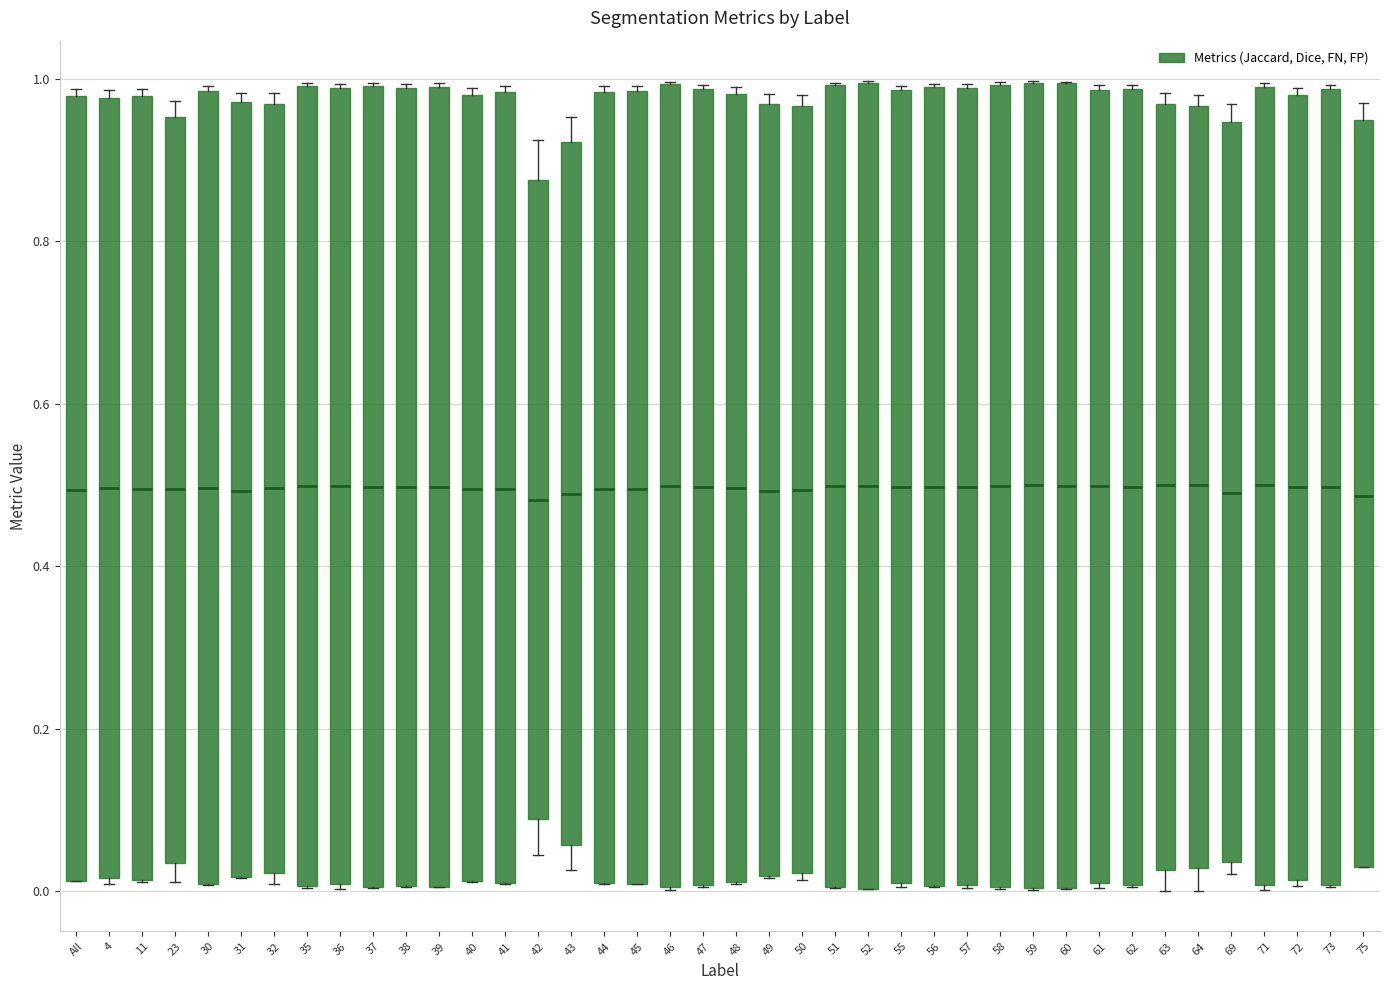

Reading left to right, read every box against the y-axis: the position of its median line, the range the box covers, and the ends of its whiskers. The values are not printed on the chart, so give them approximately, as read against the axis.

All: median 0.50, box 0.02 to 0.98, whiskers 0.02 to 0.98 (just above the box's upper edge)
4: median 0.50, box 0.02 to 0.98, whiskers 0.00 to 0.98 (just above the box's upper edge)
11: median 0.50, box 0.02 to 0.98, whiskers 0.02 to 0.98 (just above the box's upper edge)
23: median 0.50, box 0.04 to 0.96, whiskers 0.02 to 0.98
30: median 0.50, box 0.00 to 0.98, whiskers 0.00 to 1.00
31: median 0.50, box 0.02 to 0.98, whiskers 0.02 to 0.98 (just above the box's upper edge)
32: median 0.50, box 0.02 to 0.96, whiskers 0.00 to 0.98
35: median 0.50, box 0.00 to 1.00, whiskers 0.00 to 1.00
36: median 0.50, box 0.00 to 0.98, whiskers 0.00 to 1.00
37: median 0.50, box 0.00 to 1.00, whiskers 0.00 to 1.00
38: median 0.50, box 0.00 to 0.98, whiskers 0.00 to 1.00
39: median 0.50, box 0.00 to 1.00, whiskers 0.00 to 1.00
40: median 0.50, box 0.02 to 0.98, whiskers 0.02 to 0.98 (just above the box's upper edge)
41: median 0.50, box 0.00 to 0.98, whiskers 0.00 to 1.00
42: median 0.48, box 0.08 to 0.88, whiskers 0.04 to 0.92
43: median 0.48, box 0.06 to 0.92, whiskers 0.02 to 0.96
44: median 0.50, box 0.00 to 0.98, whiskers 0.00 to 1.00
45: median 0.50, box 0.00 to 0.98, whiskers 0.00 to 1.00
46: median 0.50, box 0.00 to 1.00, whiskers 0.00 to 1.00
47: median 0.50, box 0.00 to 0.98, whiskers 0.00 to 1.00
48: median 0.50, box 0.02 to 0.98, whiskers 0.00 to 0.98 (just above the box's upper edge)
49: median 0.50, box 0.02 to 0.96, whiskers 0.02 to 0.98
50: median 0.50, box 0.02 to 0.96, whiskers 0.02 (just below the box's lower edge) to 0.98
51: median 0.50, box 0.00 to 1.00, whiskers 0.00 to 1.00
52: median 0.50, box 0.00 to 1.00, whiskers 0.00 to 1.00
55: median 0.50, box 0.00 to 0.98, whiskers 0.00 to 1.00
56: median 0.50, box 0.00 to 0.98, whiskers 0.00 to 1.00
57: median 0.50, box 0.00 to 0.98, whiskers 0.00 to 1.00
58: median 0.50, box 0.00 to 1.00, whiskers 0.00 to 1.00
59: median 0.50, box 0.00 to 1.00, whiskers 0.00 to 1.00
60: median 0.50, box 0.00 to 1.00, whiskers 0.00 to 1.00
61: median 0.50, box 0.02 to 0.98, whiskers 0.00 to 1.00
62: median 0.50, box 0.00 to 0.98, whiskers 0.00 to 1.00
63: median 0.50, box 0.02 to 0.96, whiskers 0.00 to 0.98
64: median 0.50, box 0.02 to 0.96, whiskers 0.00 to 0.98
69: median 0.50, box 0.04 to 0.94, whiskers 0.02 to 0.96
71: median 0.50, box 0.00 to 1.00, whiskers 0.00 (just below the box's lower edge) to 1.00
72: median 0.50, box 0.02 to 0.98, whiskers 0.00 to 0.98 (just above the box's upper edge)
73: median 0.50, box 0.00 to 0.98, whiskers 0.00 to 1.00
75: median 0.48, box 0.02 to 0.96, whiskers 0.02 to 0.98